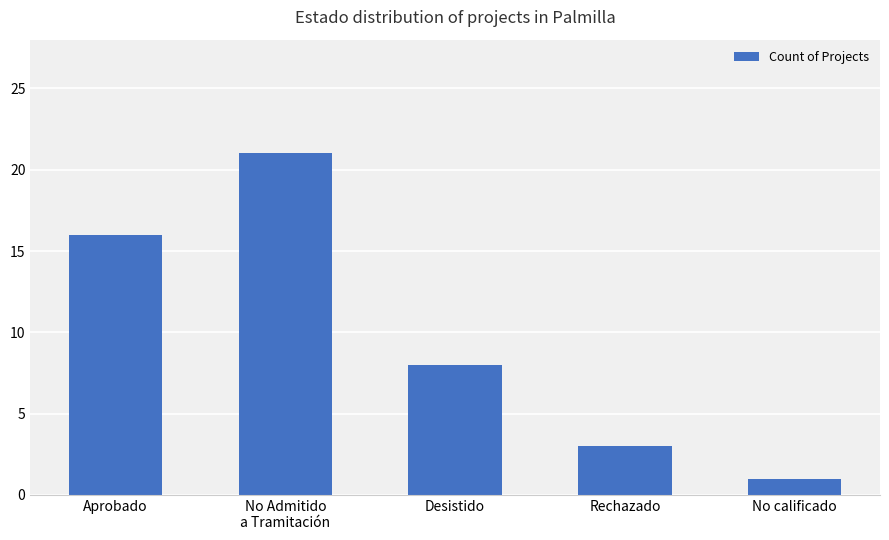

Which label corresponds to the smallest value in the chart?

No calificado